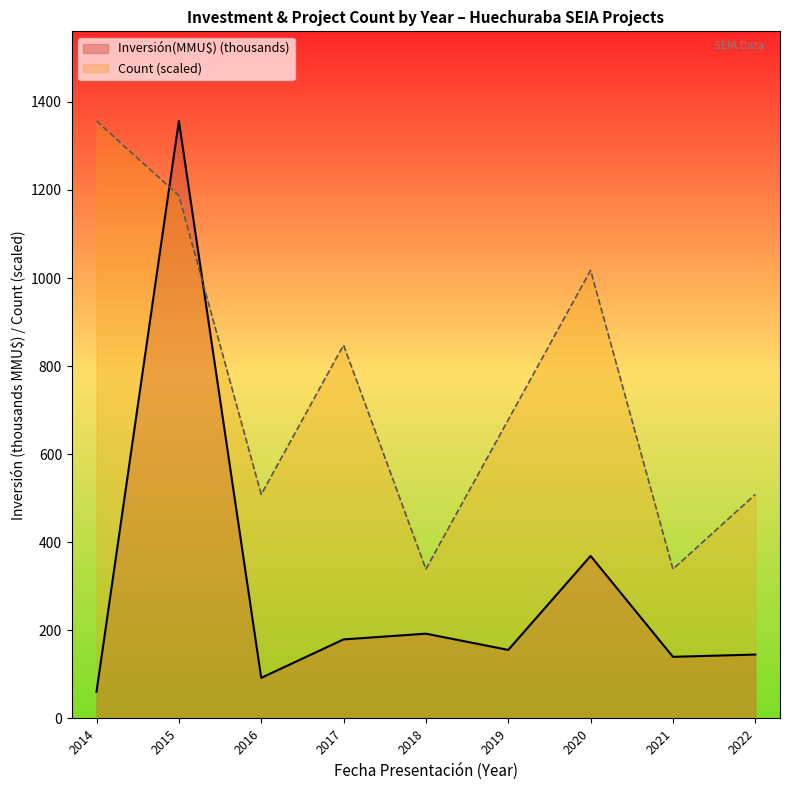

Between 2017 and 2018, which series saw the biggest shift?

Count (scaled)